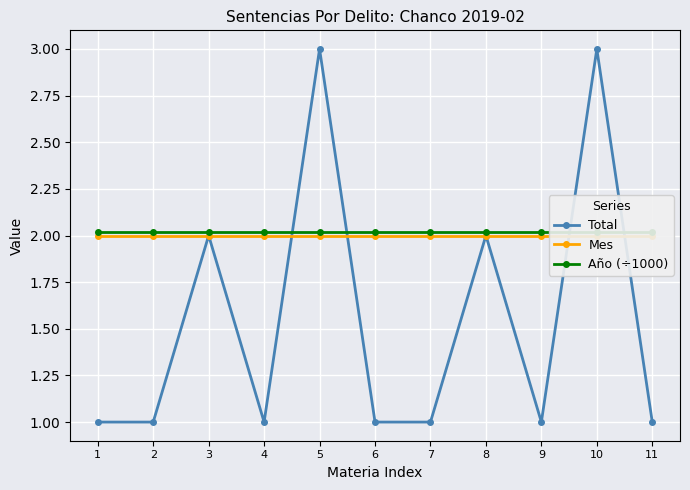

At which category does the chart reach its peak across all series?

5